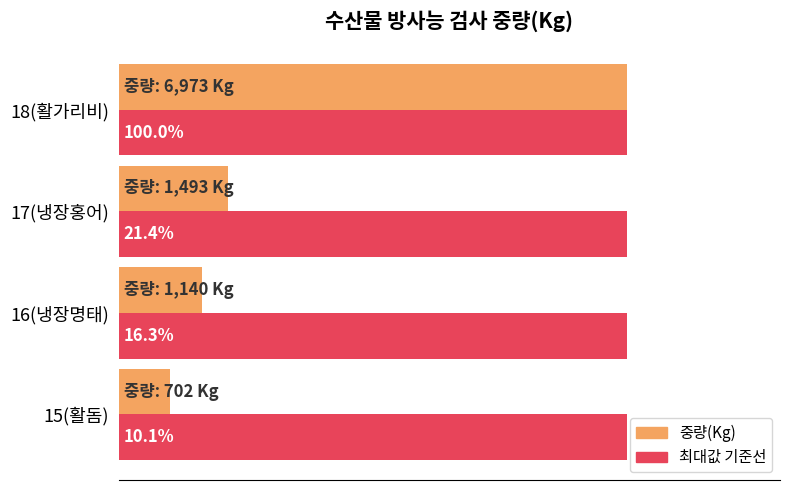

At which category is the sum across all series the highest?

18(활가리비)